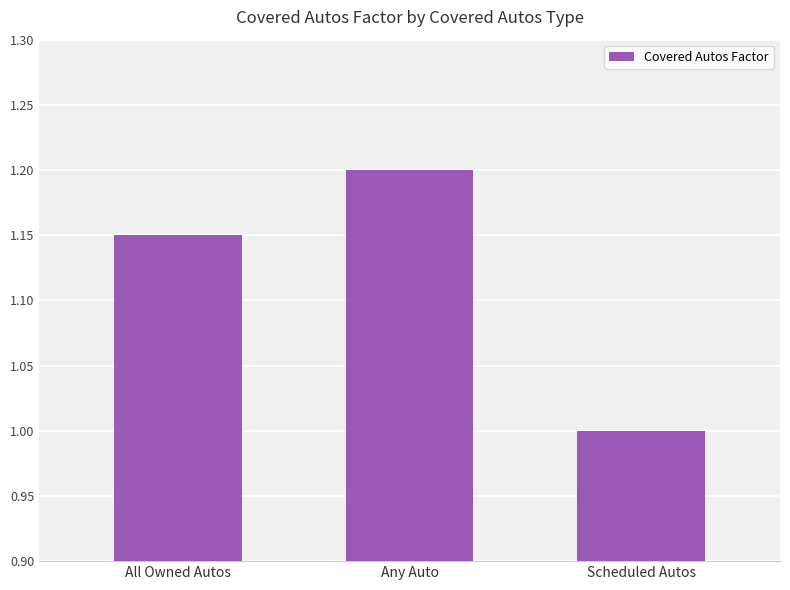

What is the maximum value shown in the chart?

1.2